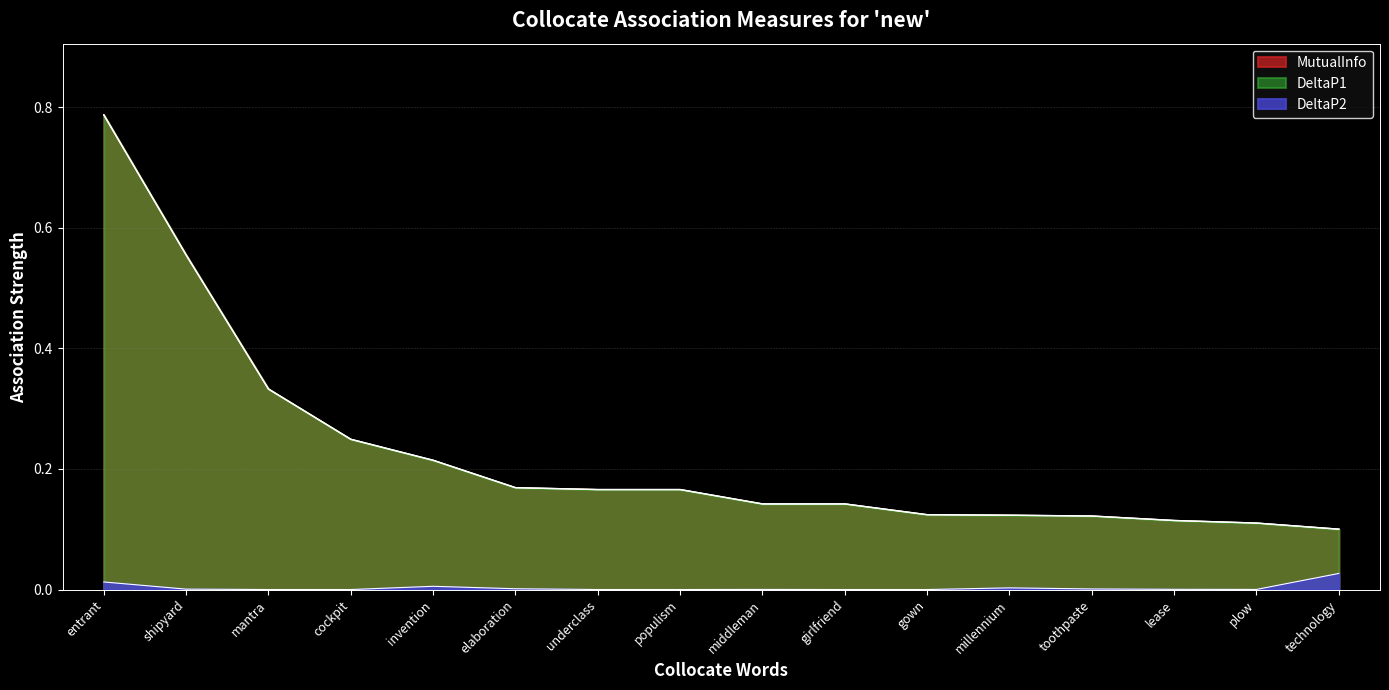

At which category is the sum across all series the highest?

entrant